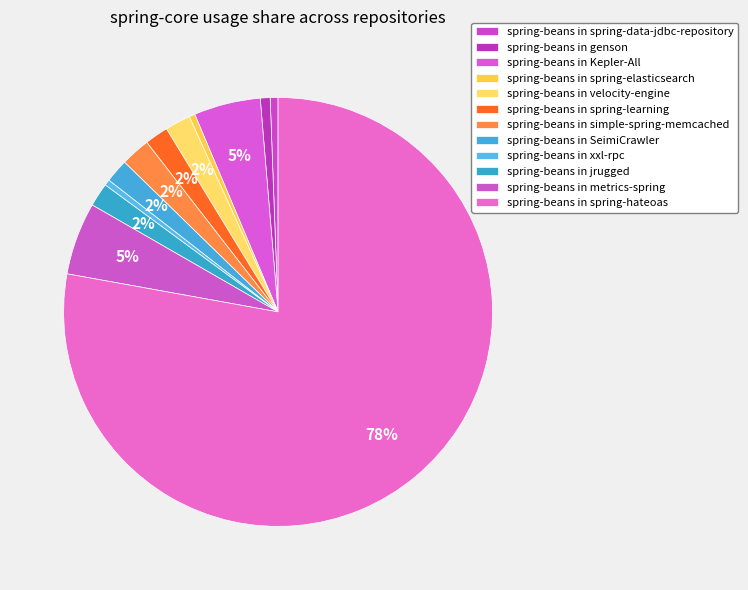

How many segments does this pie chart have?

12